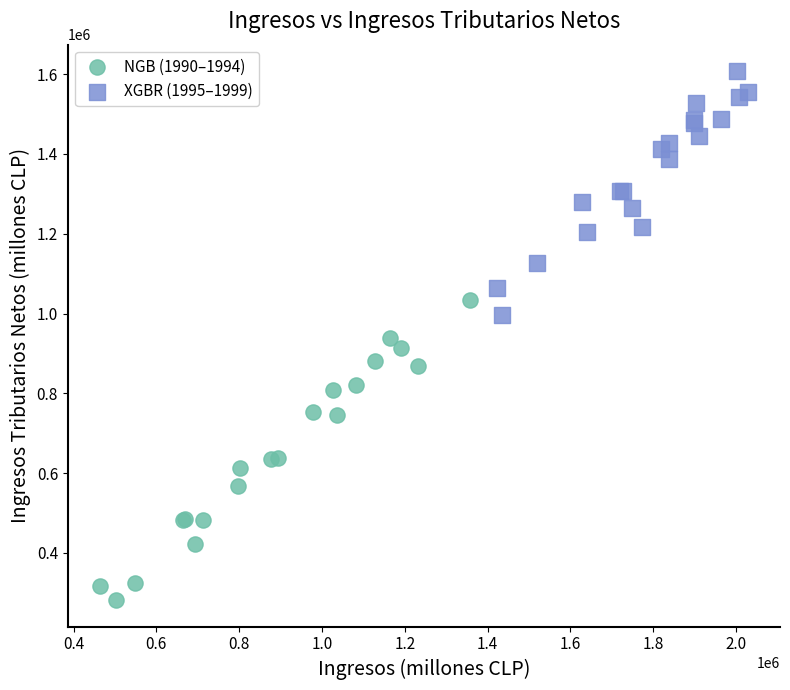

Which series has the widest spread of Y values?

NGB (1990–1994)